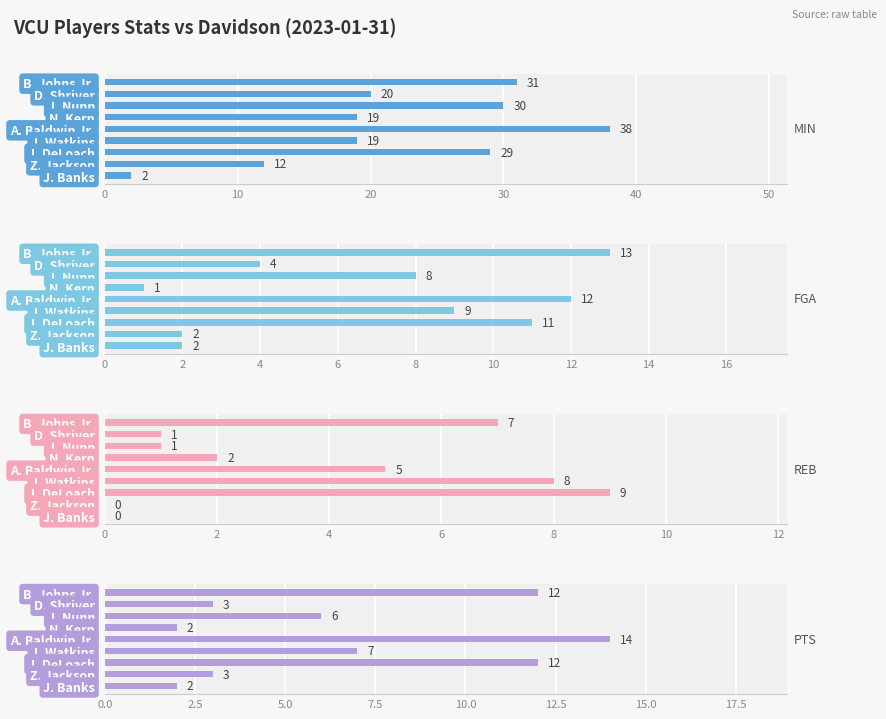

What is the difference between the maximum and minimum values in the MIN series?

36